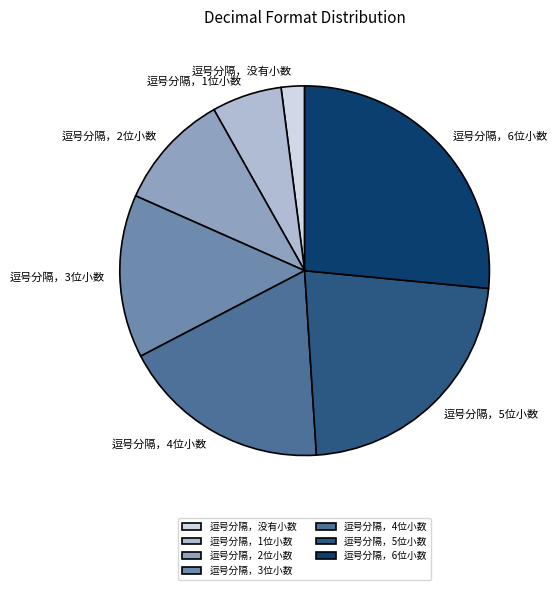

What is the largest slice in the pie chart?

逗号分隔，6位小数